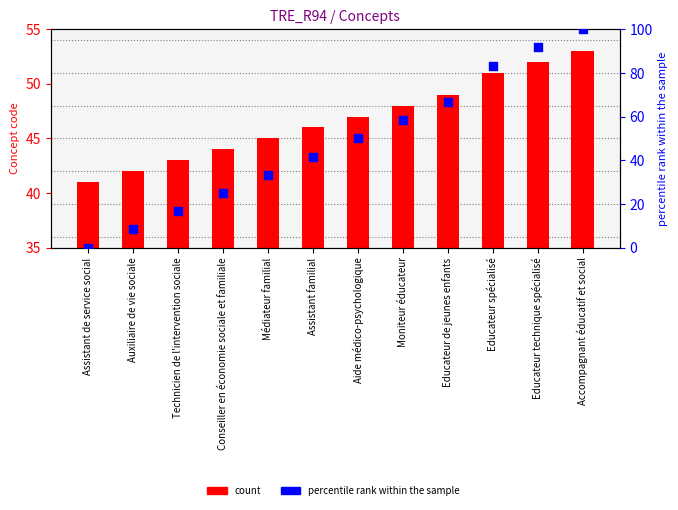

At which category is the sum across all series the highest?

Accompagnant éducatif et social